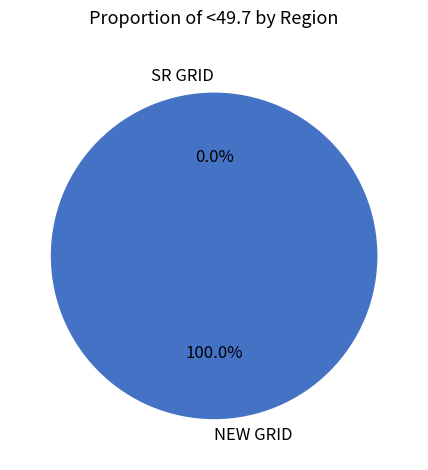

Rank the categories by value from highest to lowest.

NEW GRID, SR GRID